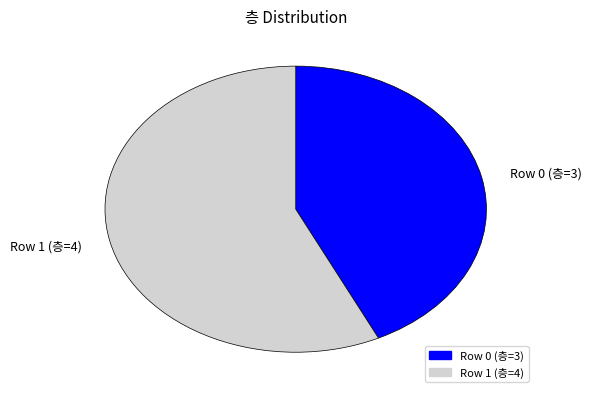

Count the number of slices in the pie.

2